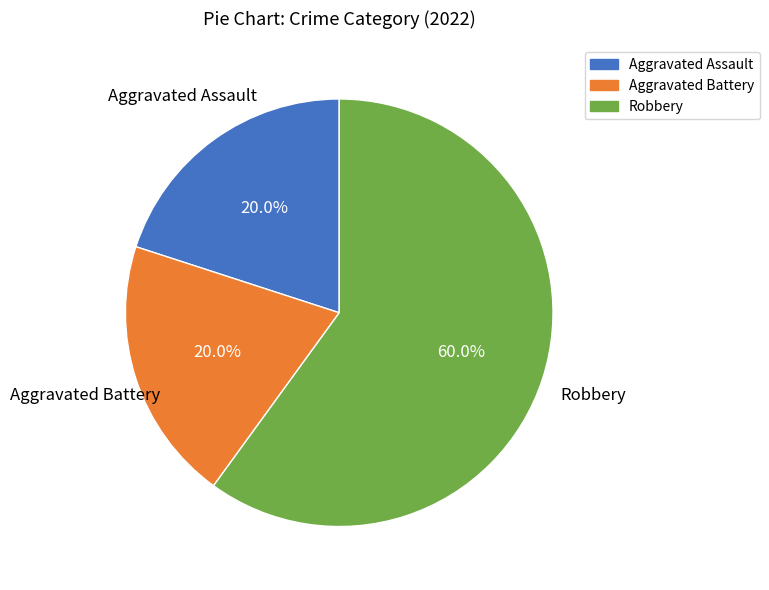

To the nearest percent, what is the difference between the largest and smallest slice percentages?

40%